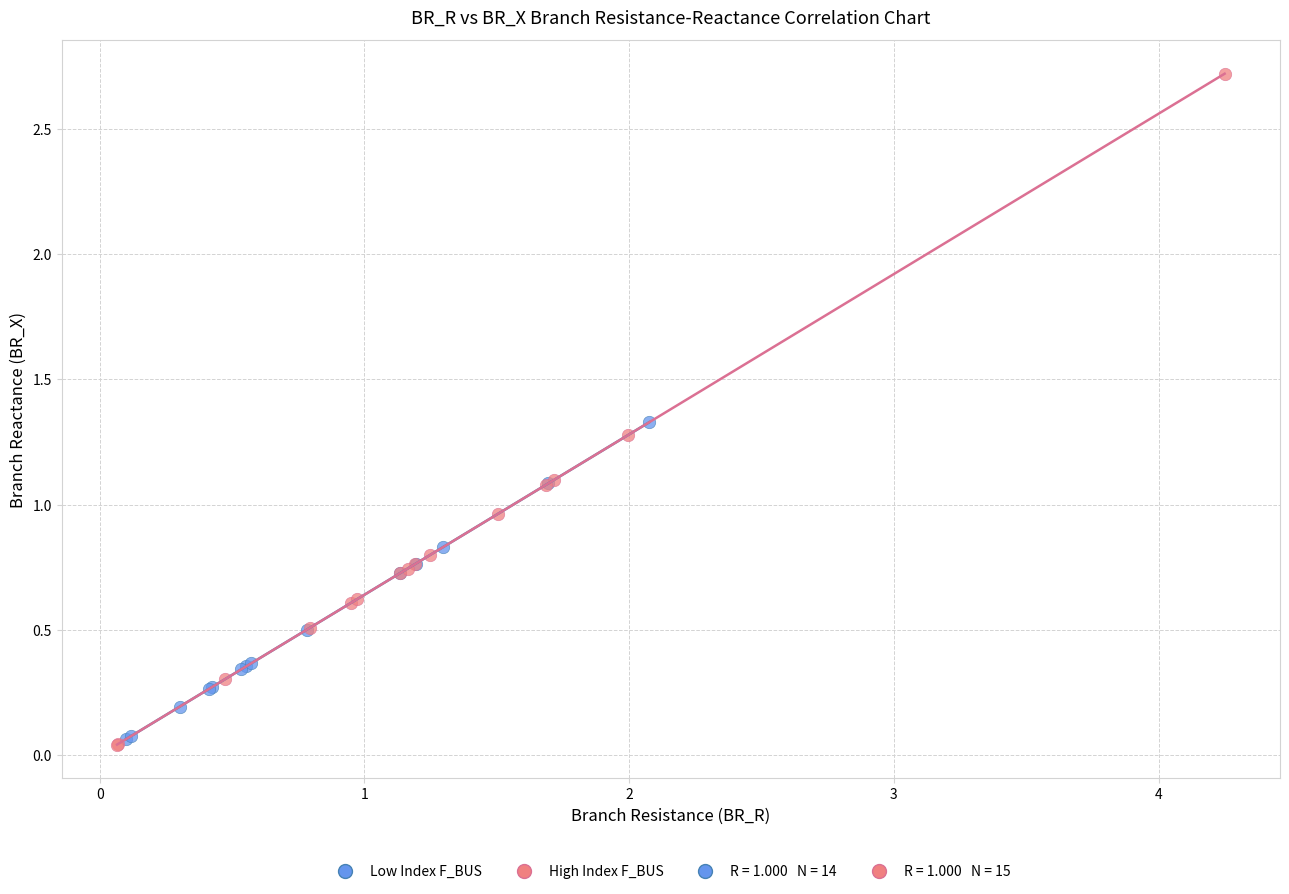

Which series has the widest spread of Y values?

High Index F_BUS